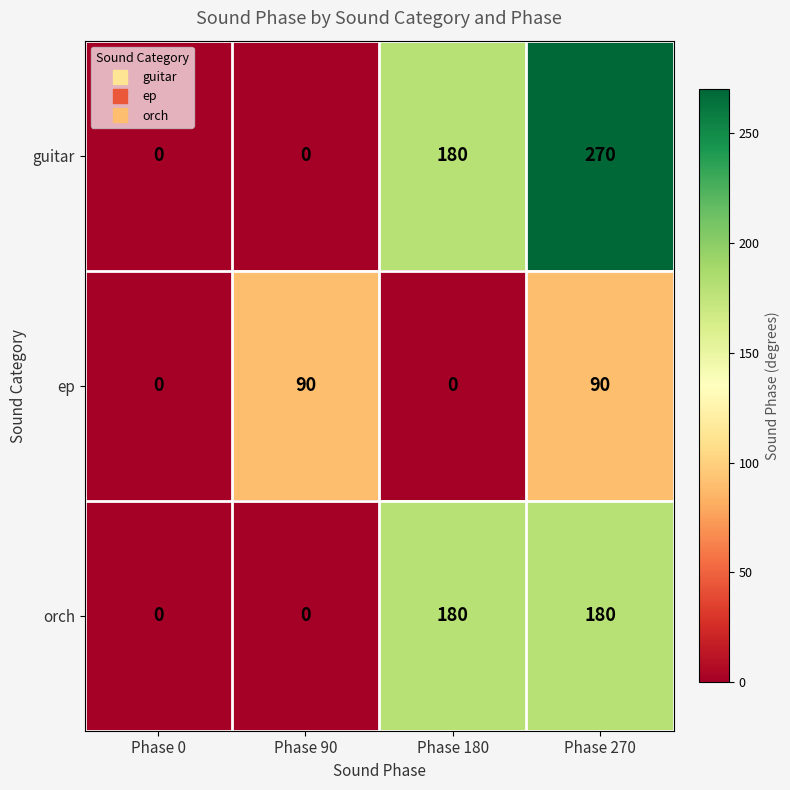

True or false: guitar has a value of 0 at Phase 90.

True